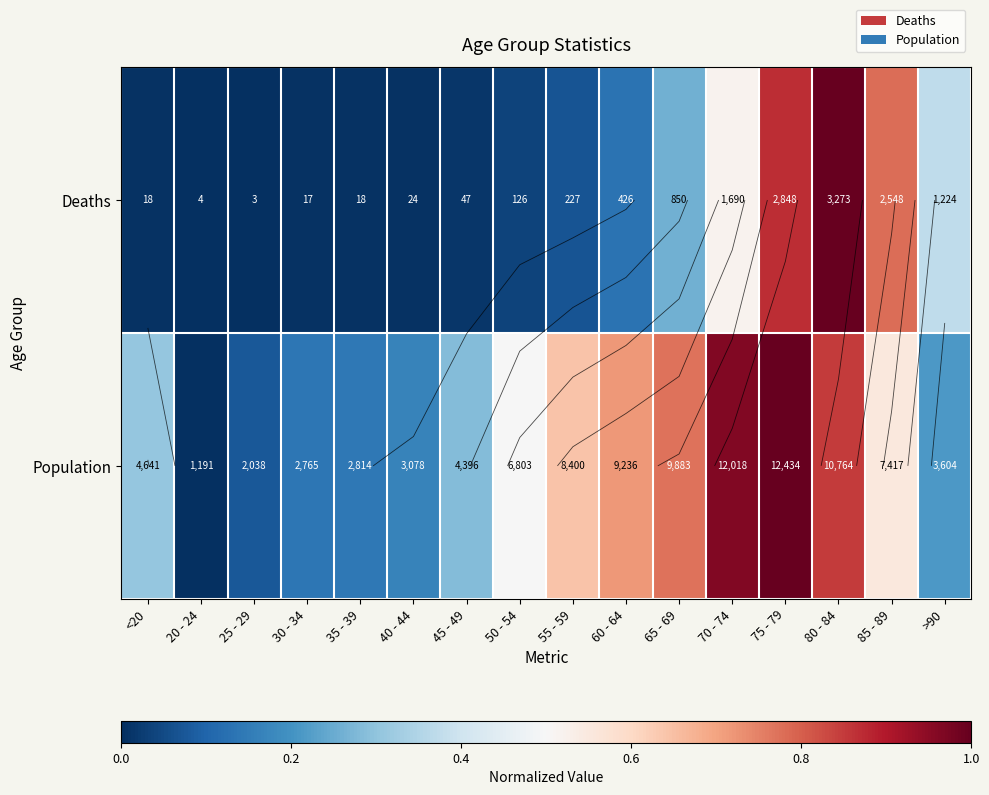

Rank the series at 25 - 29 from lowest to highest value.

Deaths, Population